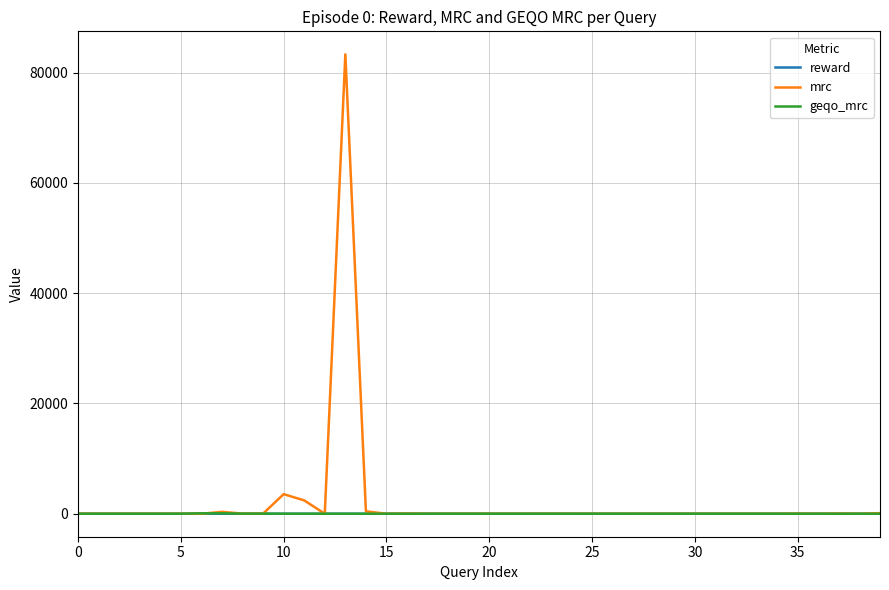

What is the maximum value shown in the chart?

83331.6